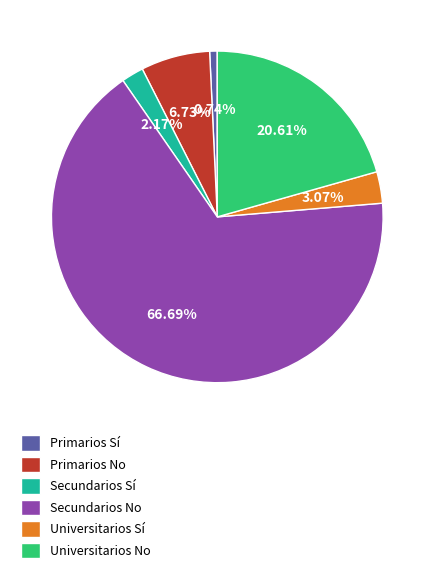

Which has a higher value, Universitarios Sí or Universitarios No?

Universitarios No